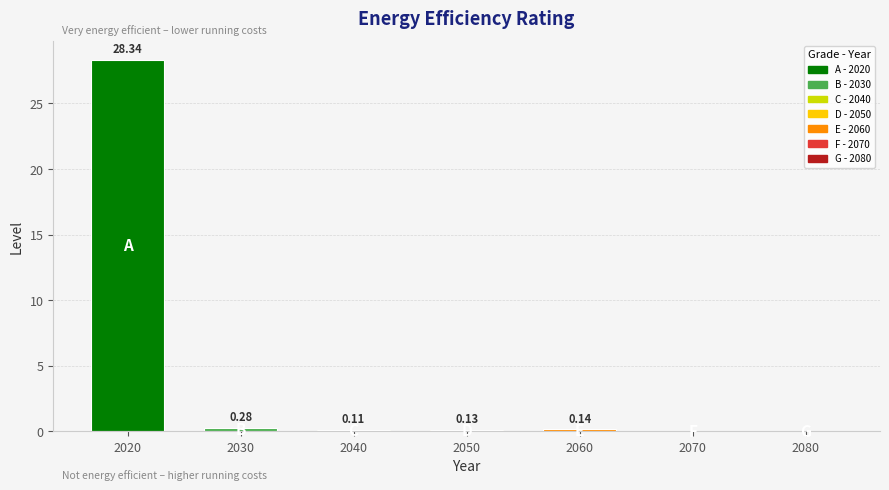

Between 2030 and 2060, which is larger?

2030